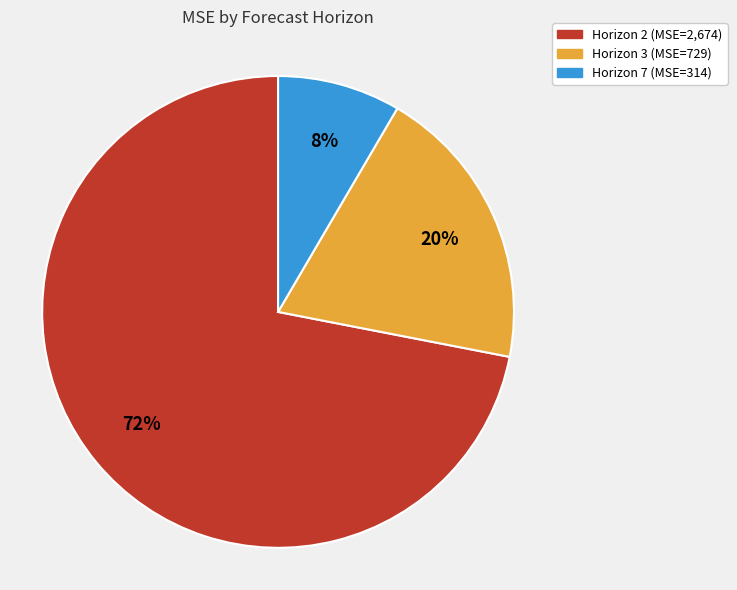

How many segments does this pie chart have?

3